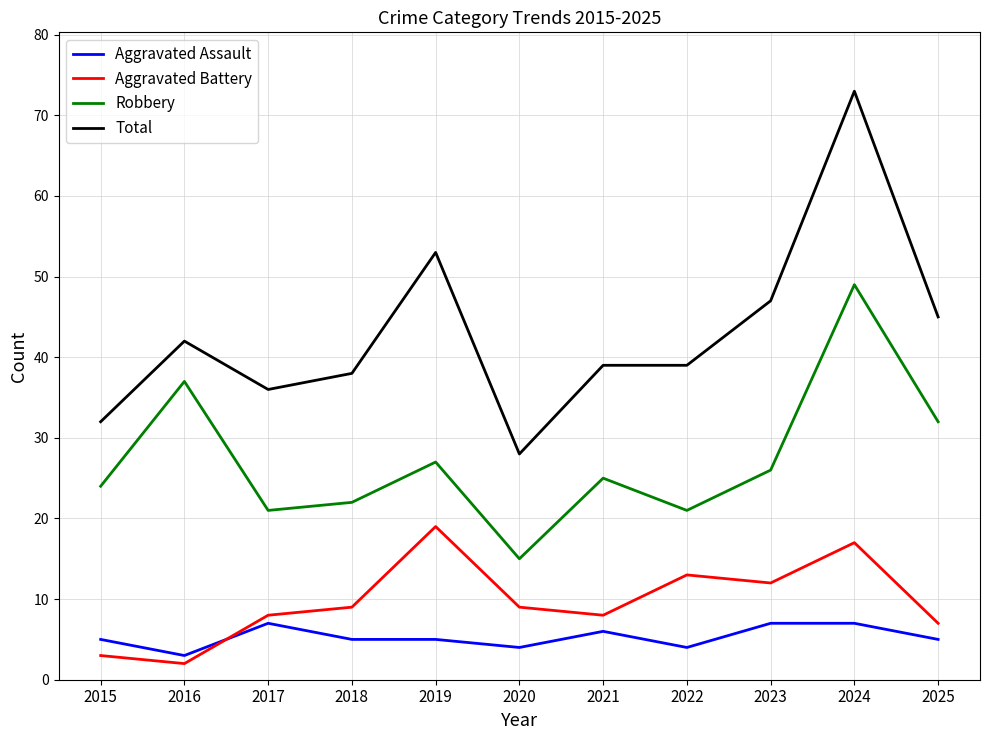

True or false: Robbery and Aggravated Battery intersect in this chart.

False